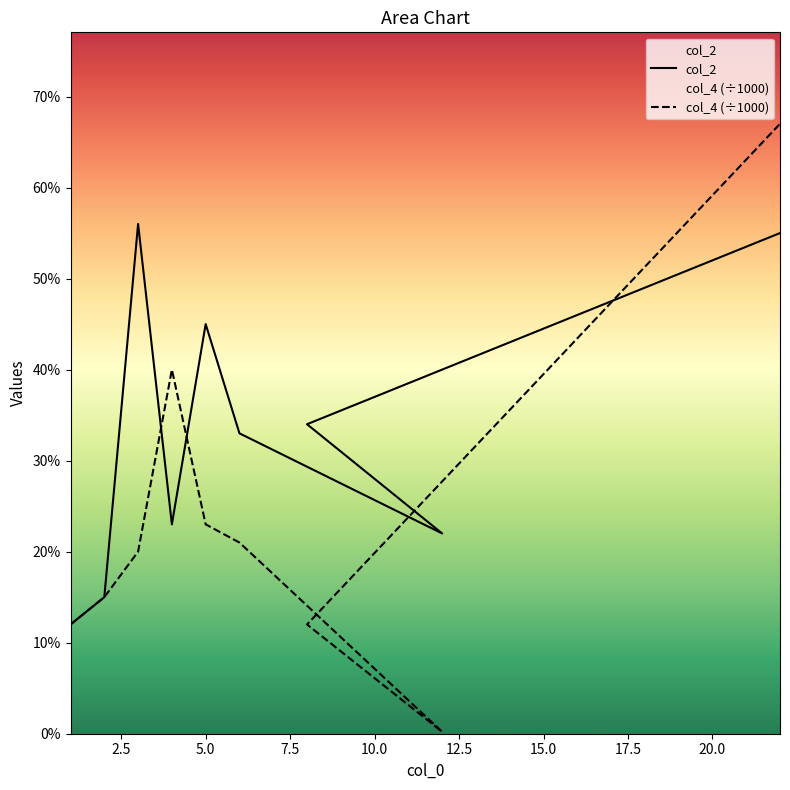

What is the sum of the col_4 (÷1000) values at 17.5 and 20.0?

79.0